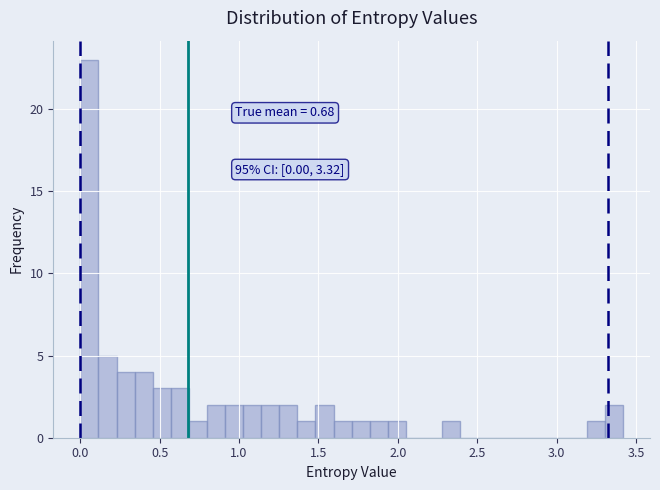

Around what value on the x-axis is the tallest bar? Give the approximate position of its centre, as read against the axis.

0.05